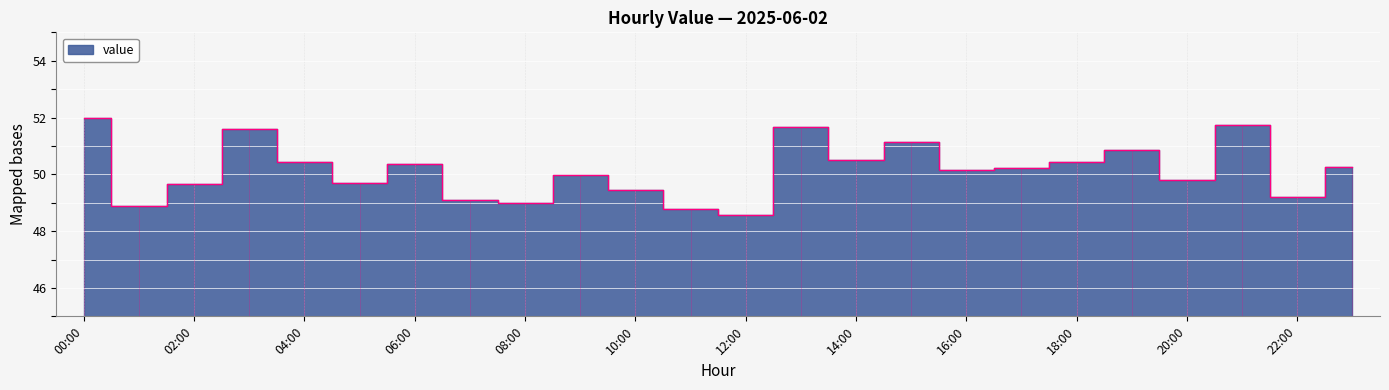

How many series are shown in this chart?

1